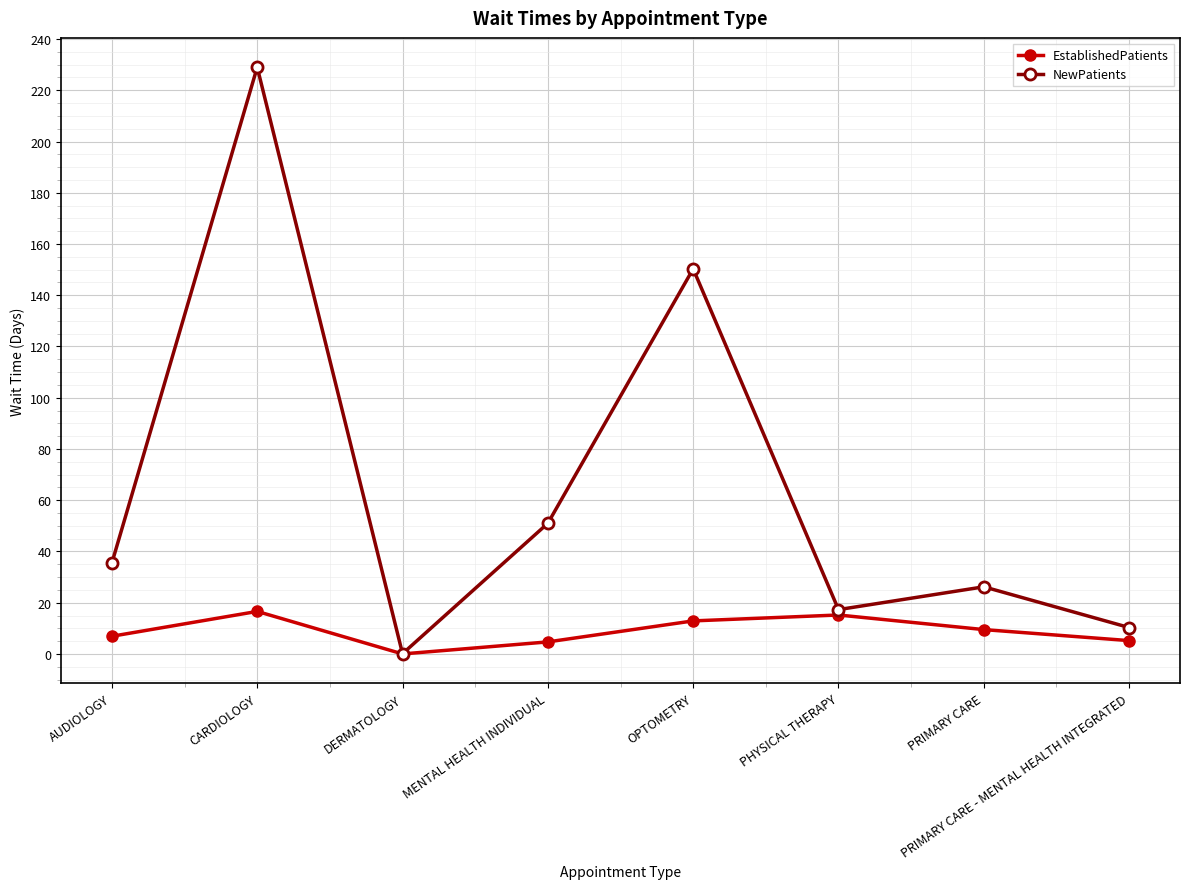

What is the total value across all series at MENTAL HEALTH INDIVIDUAL?

55.7